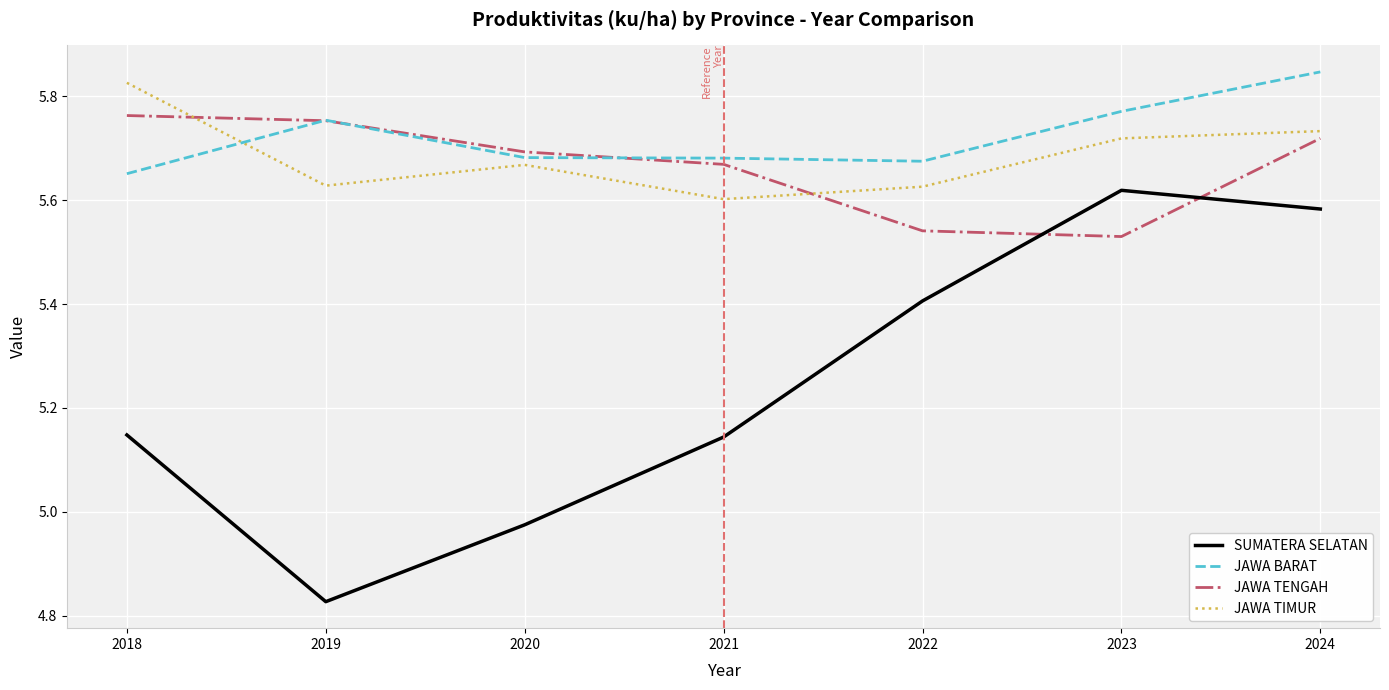

Where is the first local maximum for JAWA TIMUR?

2020